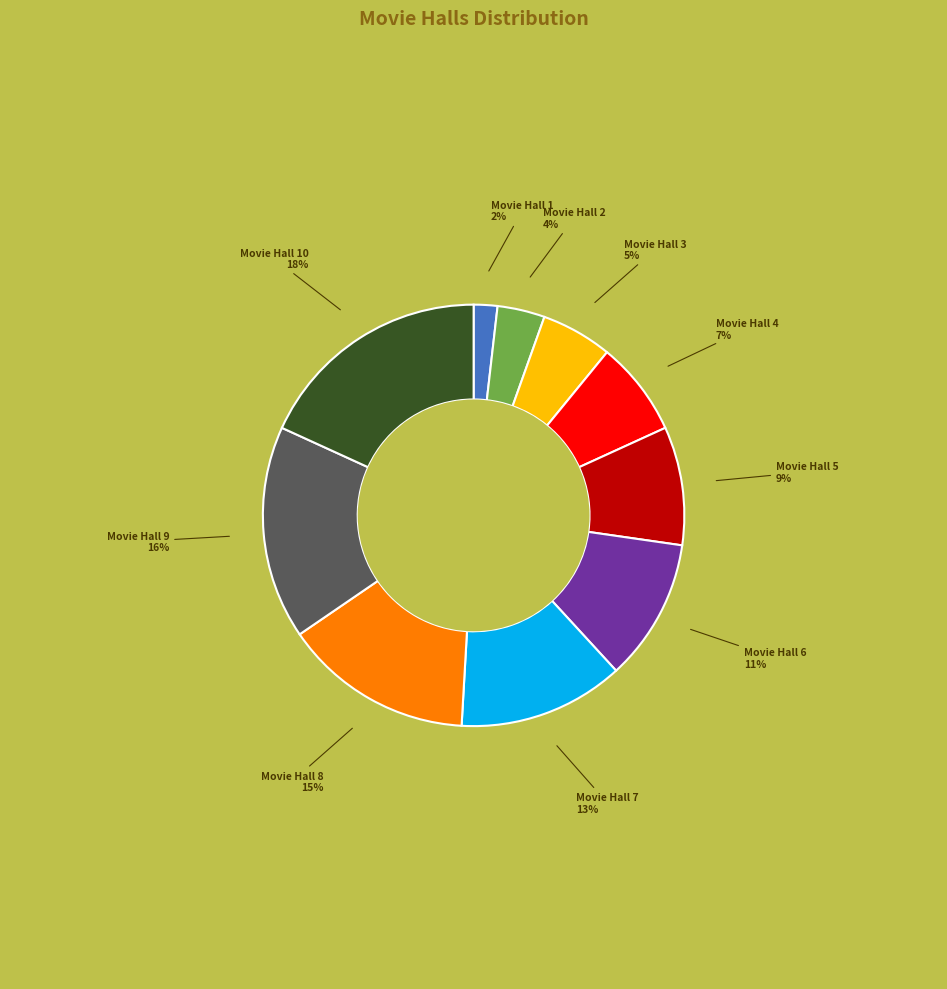

What percentage is the Movie Hall 2 slice, to the nearest percent?

4%